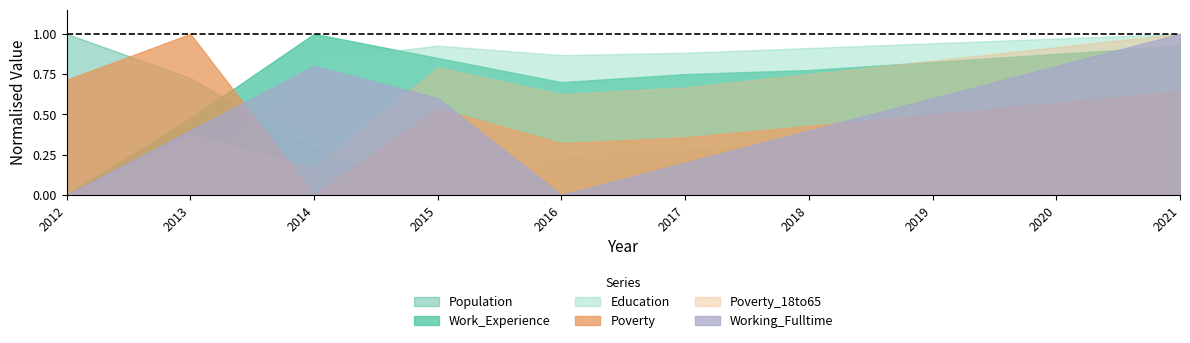

At which label does Population reach its minimum?

2015